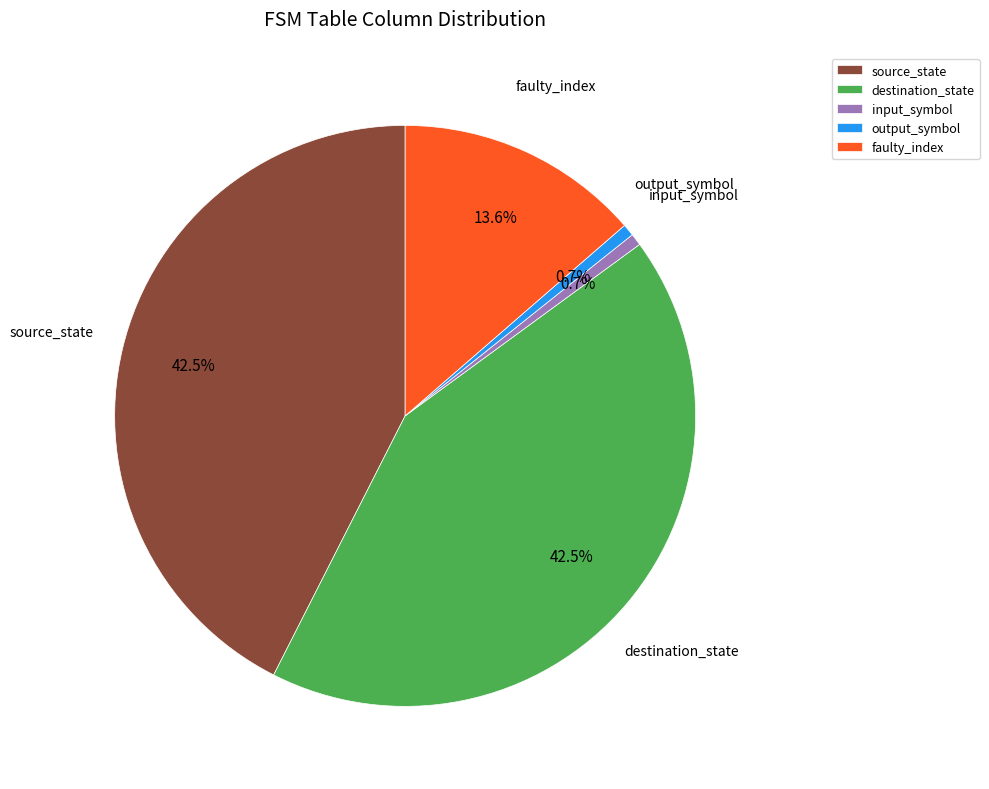

Does input_symbol represent more than half of the total?

No